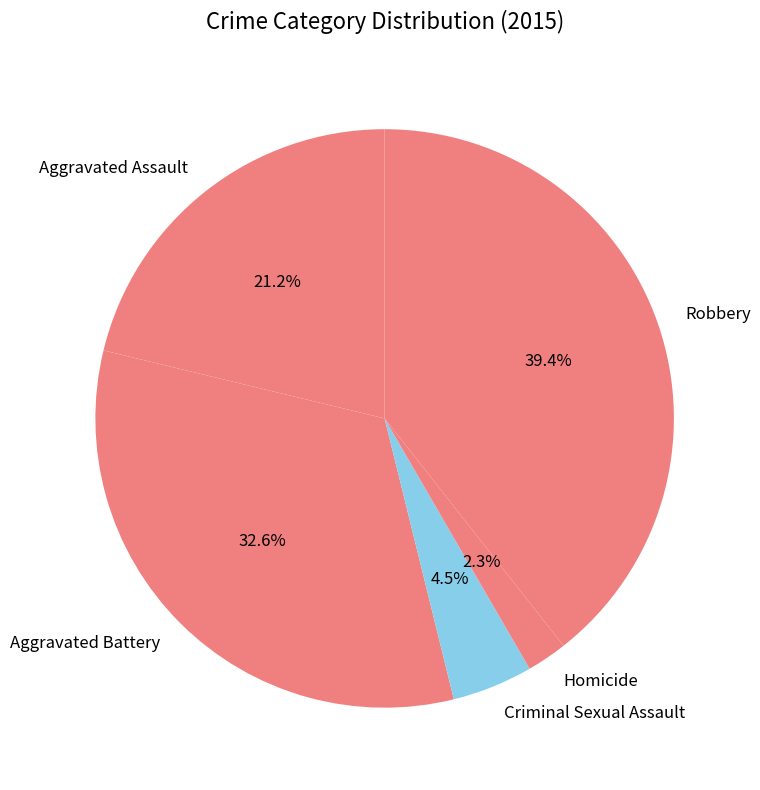

Does Aggravated Assault account for over 50% of the chart?

No